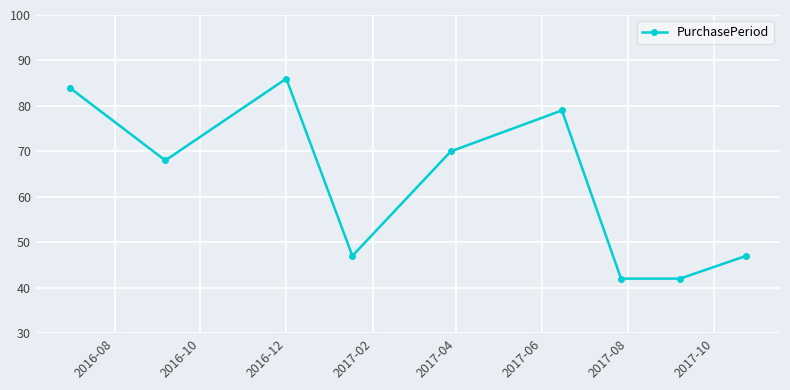

True or false: there are more than 1 points higher than both neighbors.

True